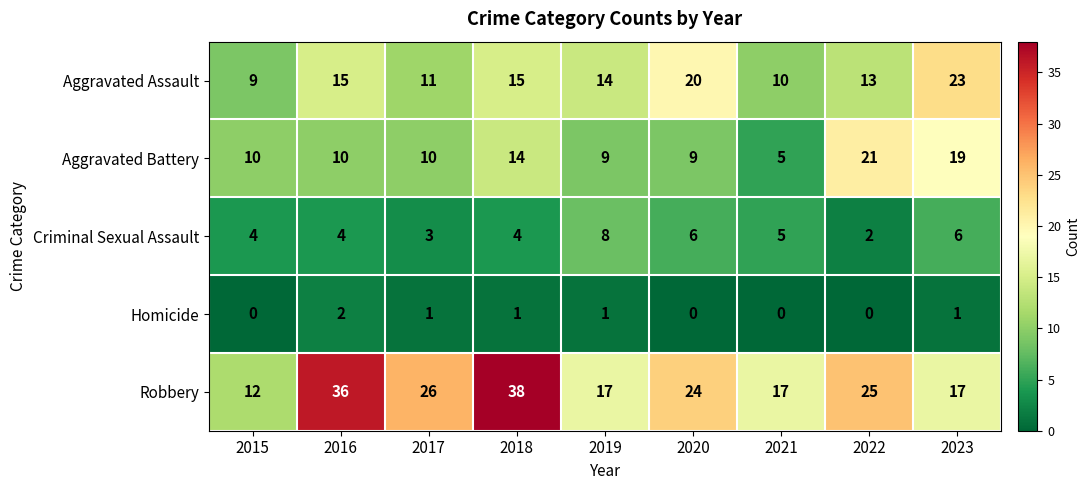

True or false: Criminal Sexual Assault has a value of 6 at 2020.

True